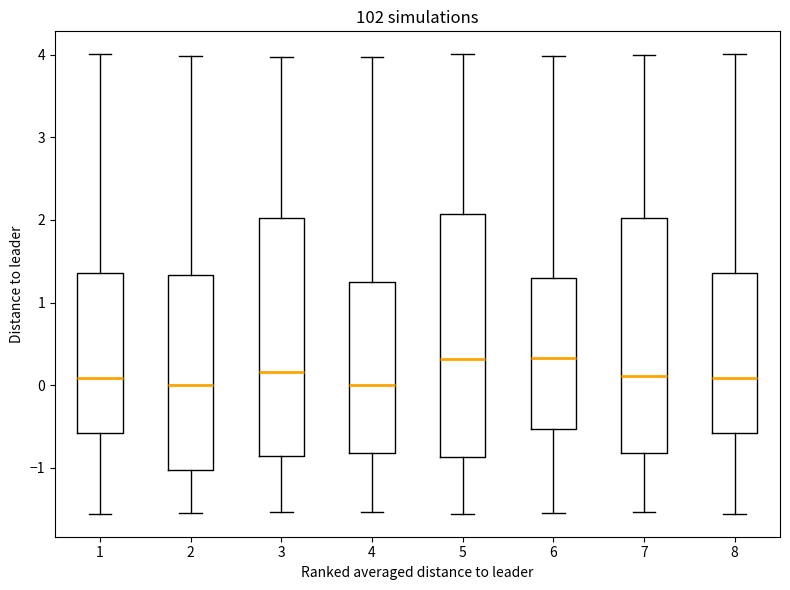

Reading left to right, transcribe this box plot: for each box, give where its median line is, the range the box spans, and where its two whiskers end, as read against the y-axis. The values are not printed on the chart, so give them approximately, as read against the axis.

1: median 0.1, box -0.6 to 1.4, whiskers -1.6 to 4.0
2: median 0.0, box -1.0 to 1.3, whiskers -1.5 to 4.0
3: median 0.2, box -0.9 to 2.0, whiskers -1.5 to 4.0
4: median 0.0, box -0.8 to 1.3, whiskers -1.5 to 4.0
5: median 0.3, box -0.9 to 2.1, whiskers -1.6 to 4.0
6: median 0.3, box -0.5 to 1.3, whiskers -1.5 to 4.0
7: median 0.1, box -0.8 to 2.0, whiskers -1.5 to 4.0
8: median 0.1, box -0.6 to 1.4, whiskers -1.6 to 4.0